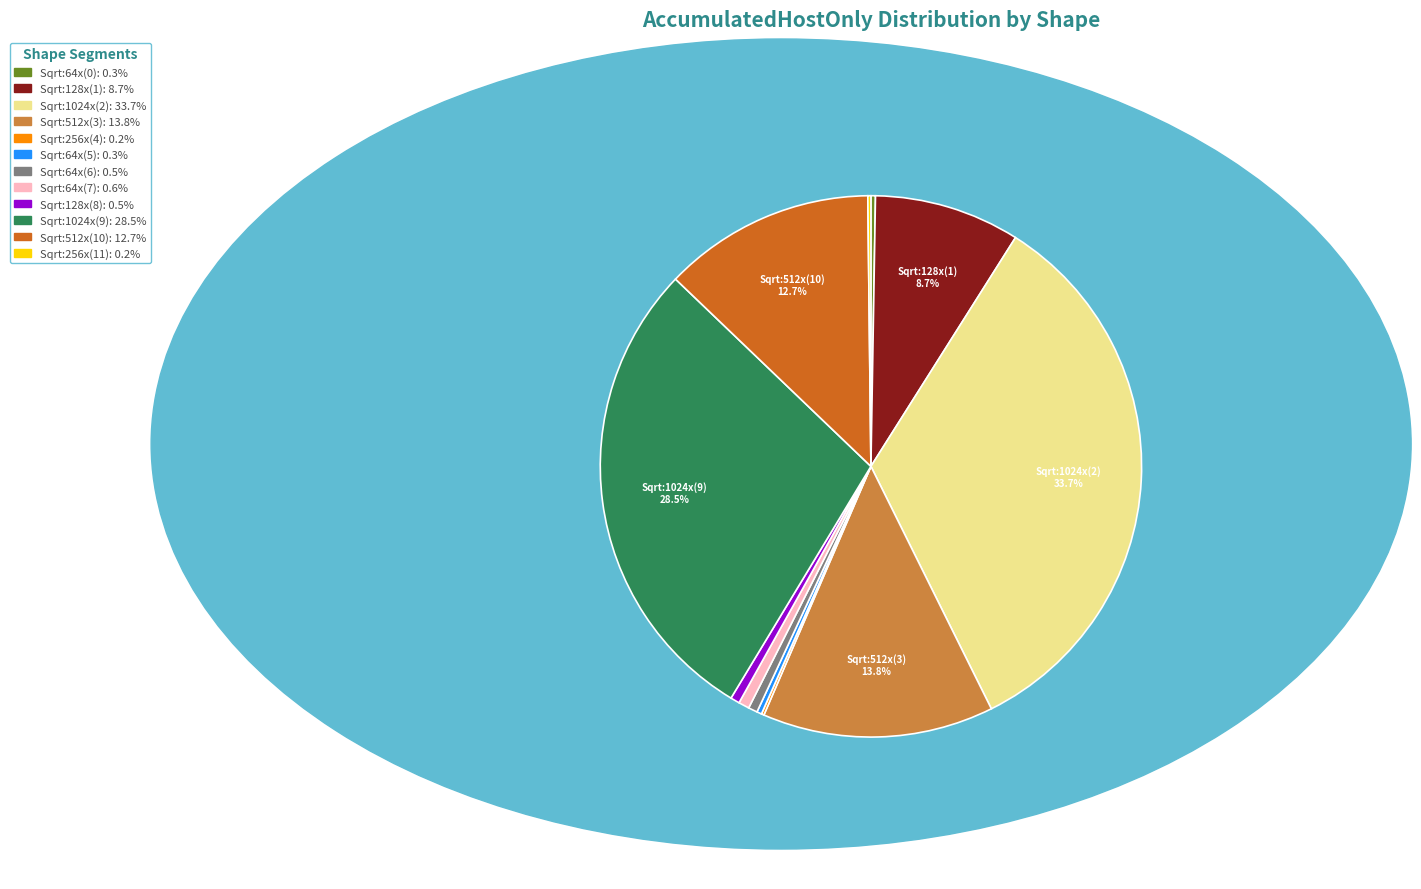

Is the sum of Sqrt:1024x(2) and Sqrt:128x(1) greater than half?

No